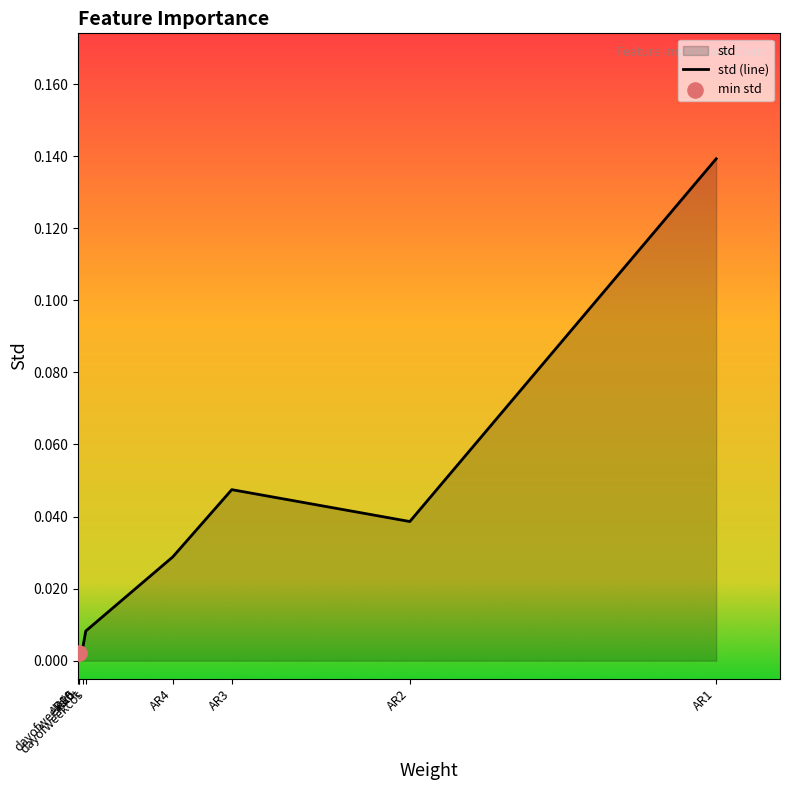

Between dayofweekcos and t, which is larger?

dayofweekcos